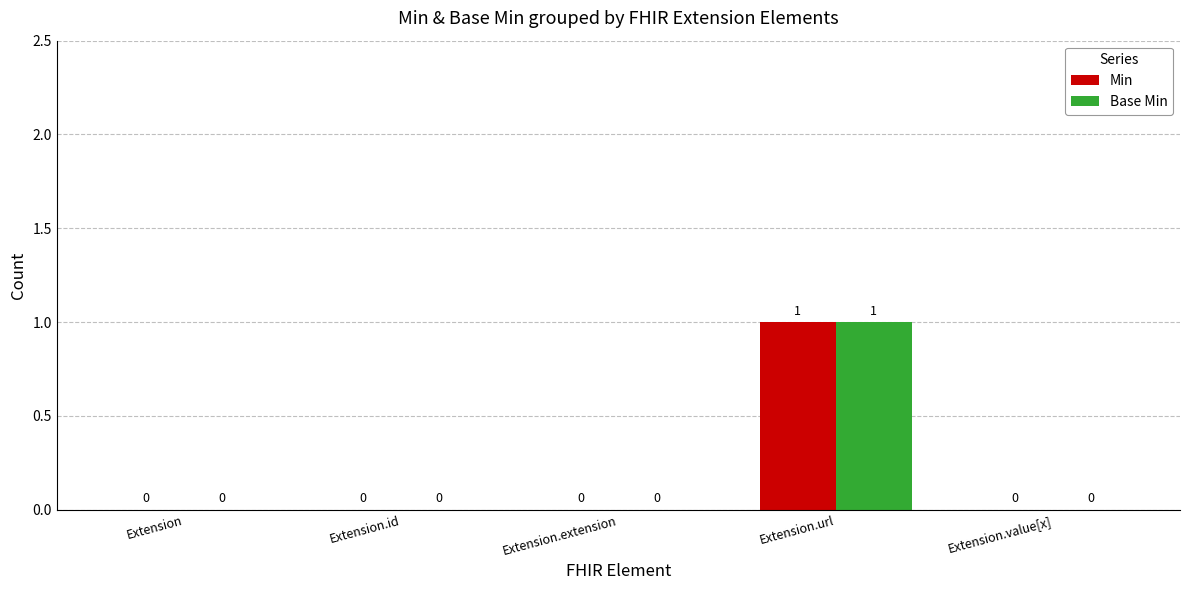

True or false: Base Min has a value of 0 at Extension.

True